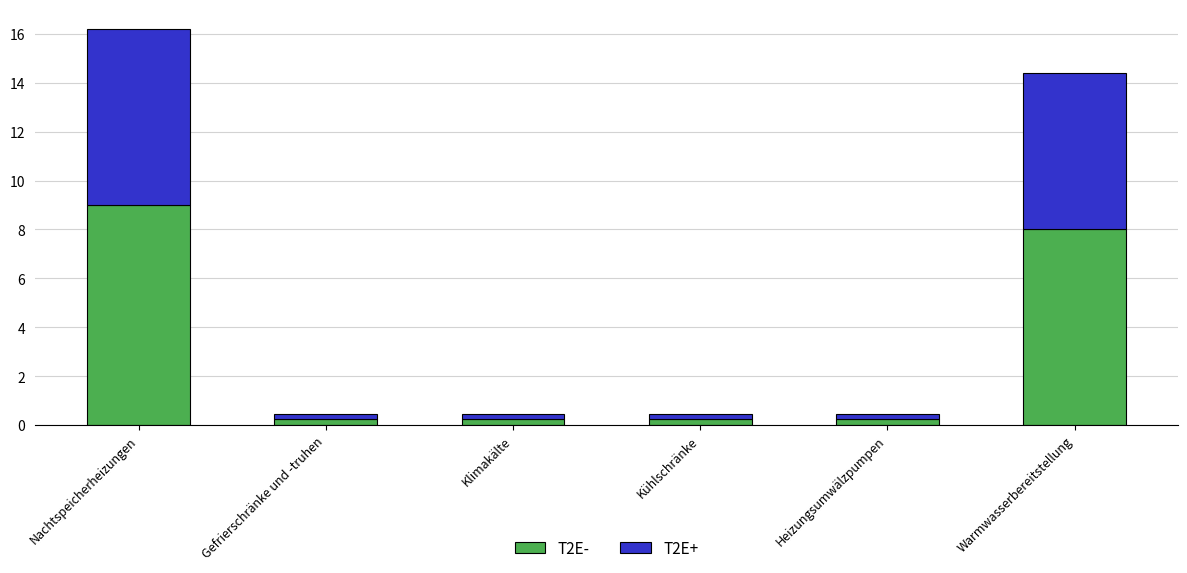

How many bars are there in total?

6